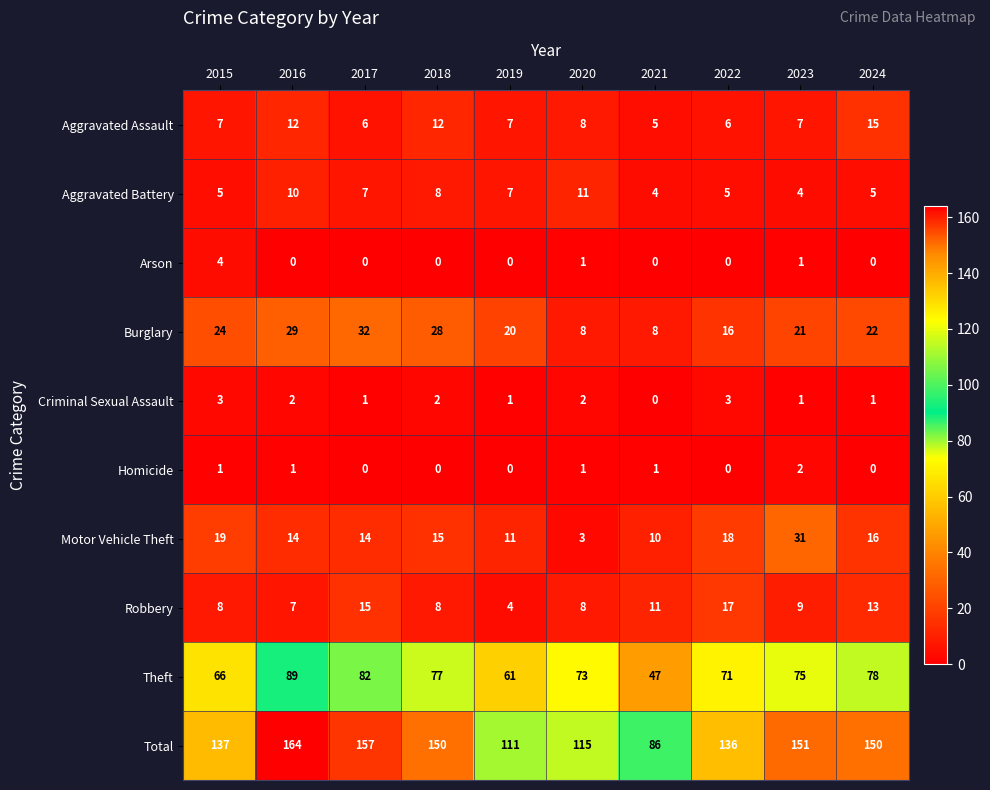

The Theft series shows 82 at 2017. True or false?

True